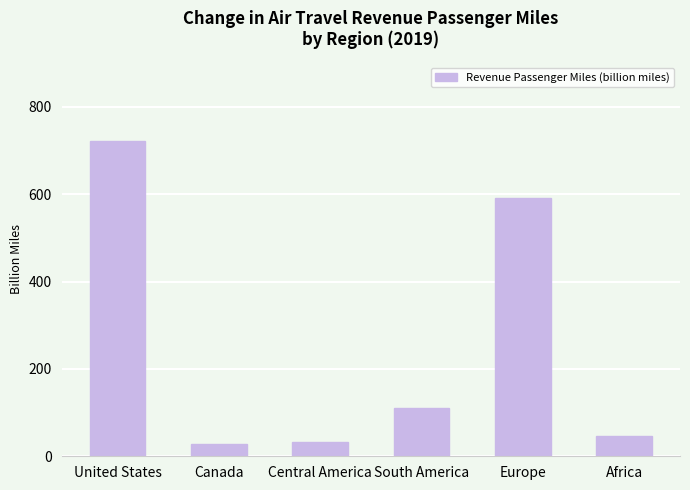

True or false: the data shows 721.9 at United States.

True